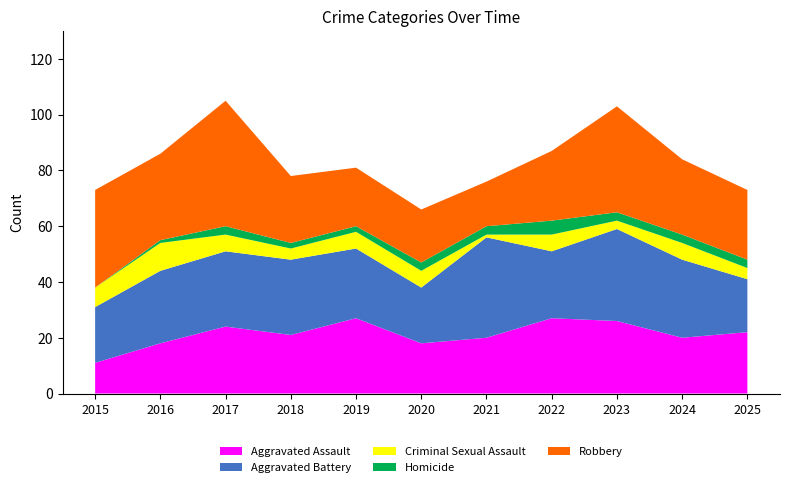

Reading left to right, what are all the values shown in this chart?

Aggravated Assault: 11	18	24	21	27	18	20	27	26	20	22
Aggravated Battery: 20	26	27	27	25	20	36	24	33	28	19
Criminal Sexual Assault: 7	10	6	4	6	6	1	6	3	6	4
Homicide: 0	1	3	2	2	3	3	5	3	3	3
Robbery: 35	31	45	24	21	19	16	25	38	27	25